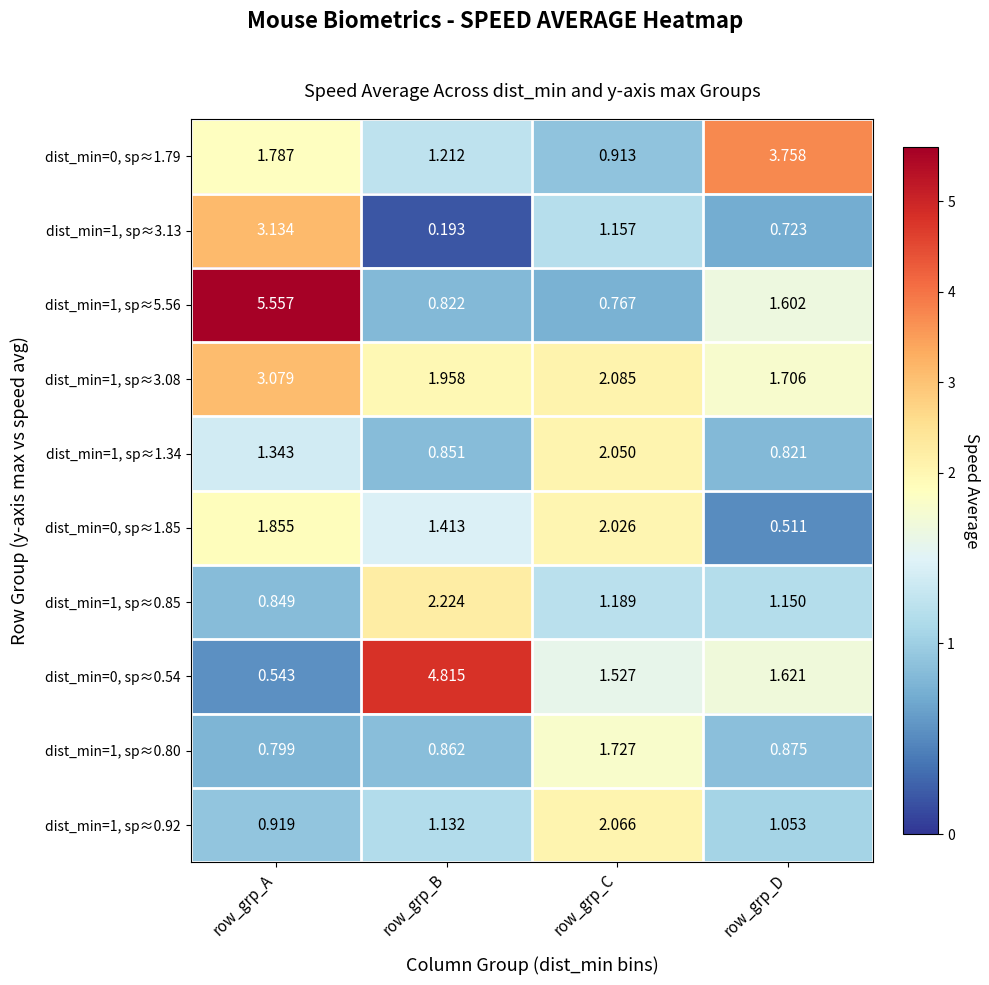

At which label does dist_min=1, sp≈1.34 reach its minimum?

row_grp_D